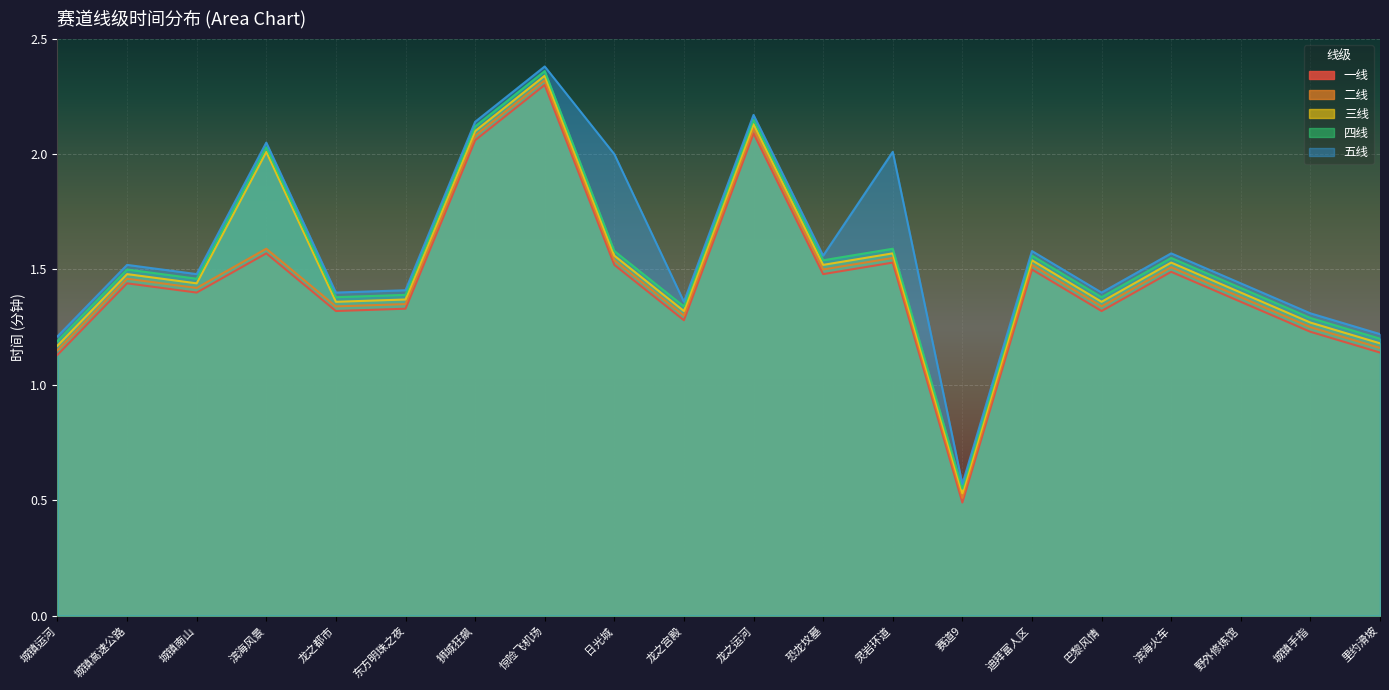

The value of 五线 at 龙之运河 is 2.2. True or false?

True